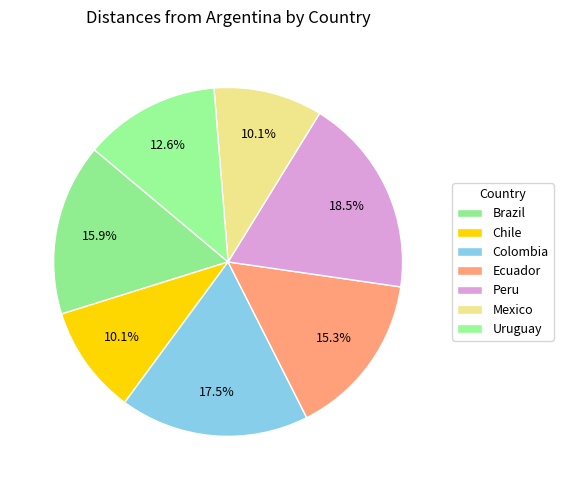

Count the number of slices in the pie.

7